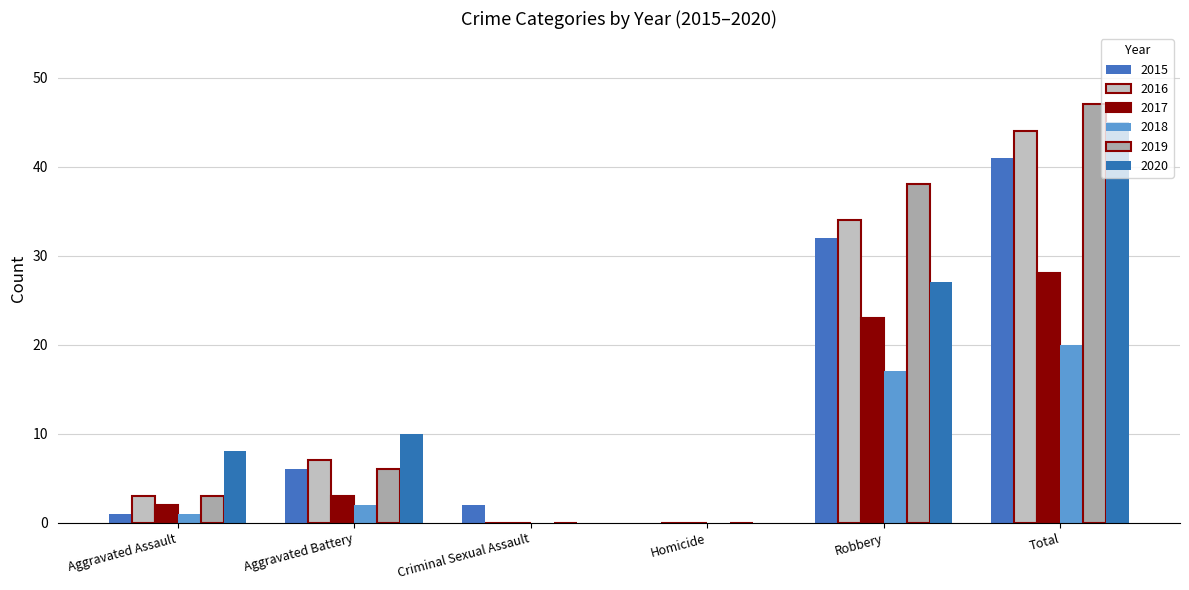

Does the chart contain stacked bars?

No